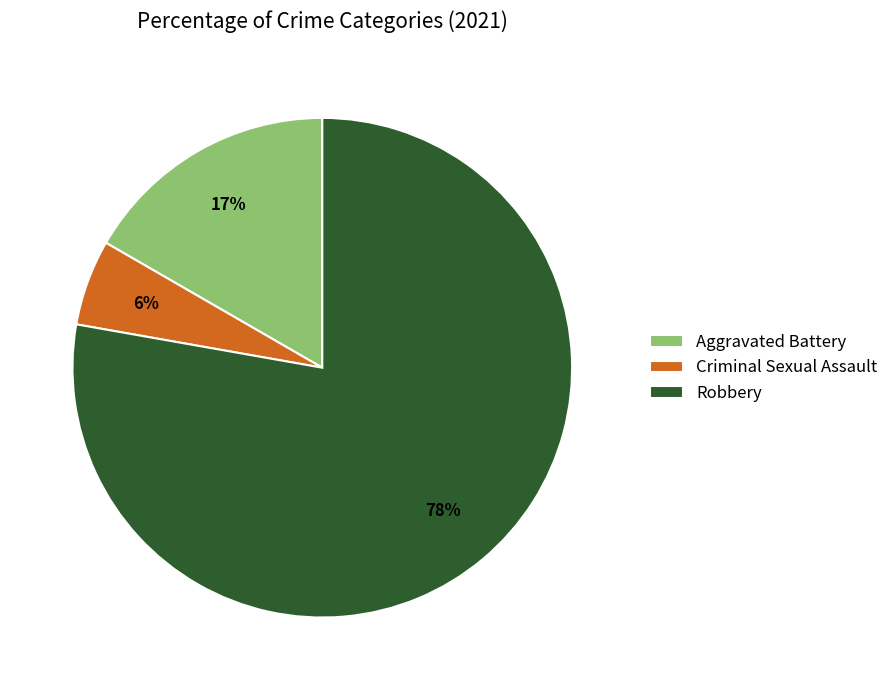

Which category accounts for the majority?

Robbery